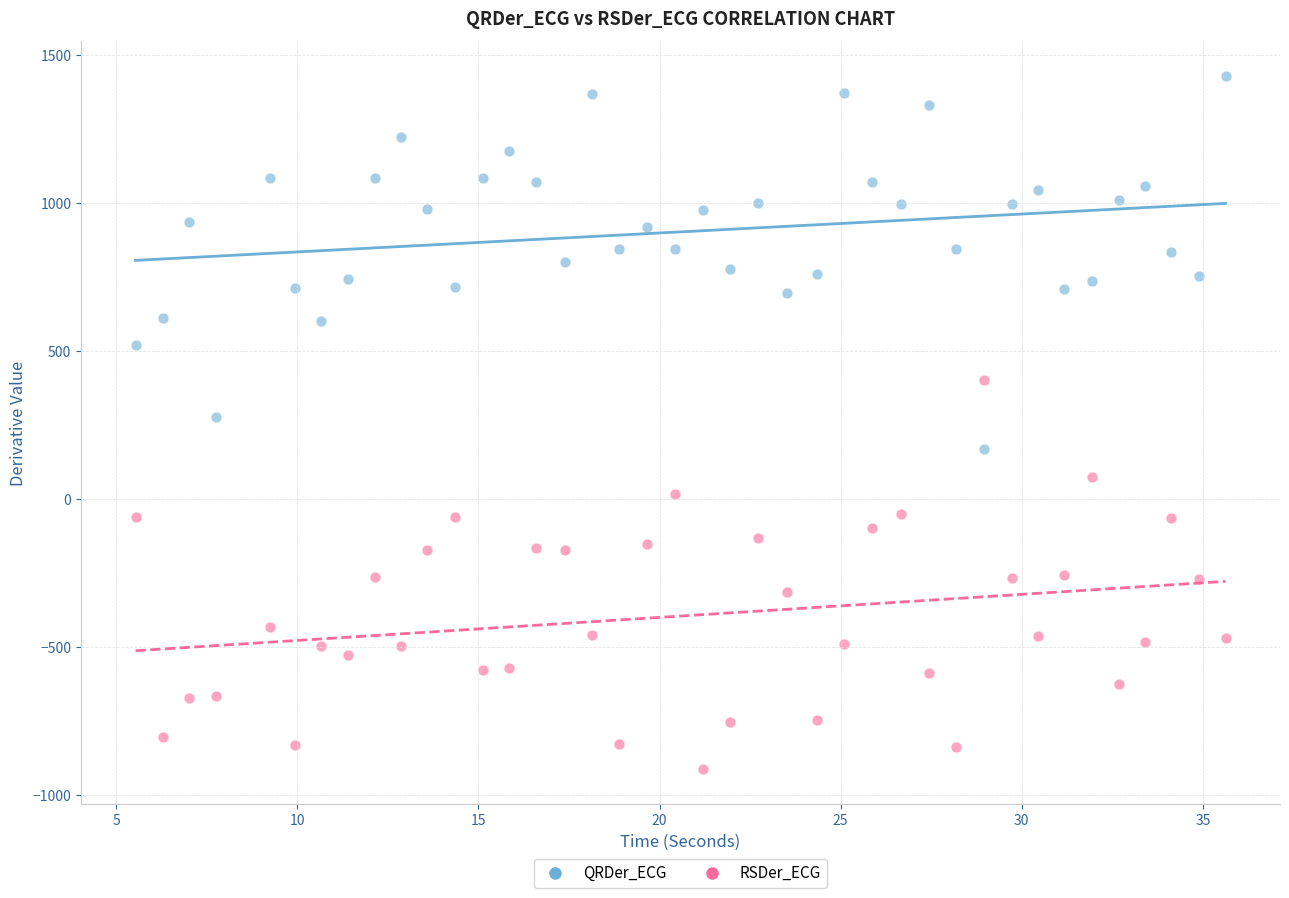

Which series contains the lowest Y value?

RSDer_ECG